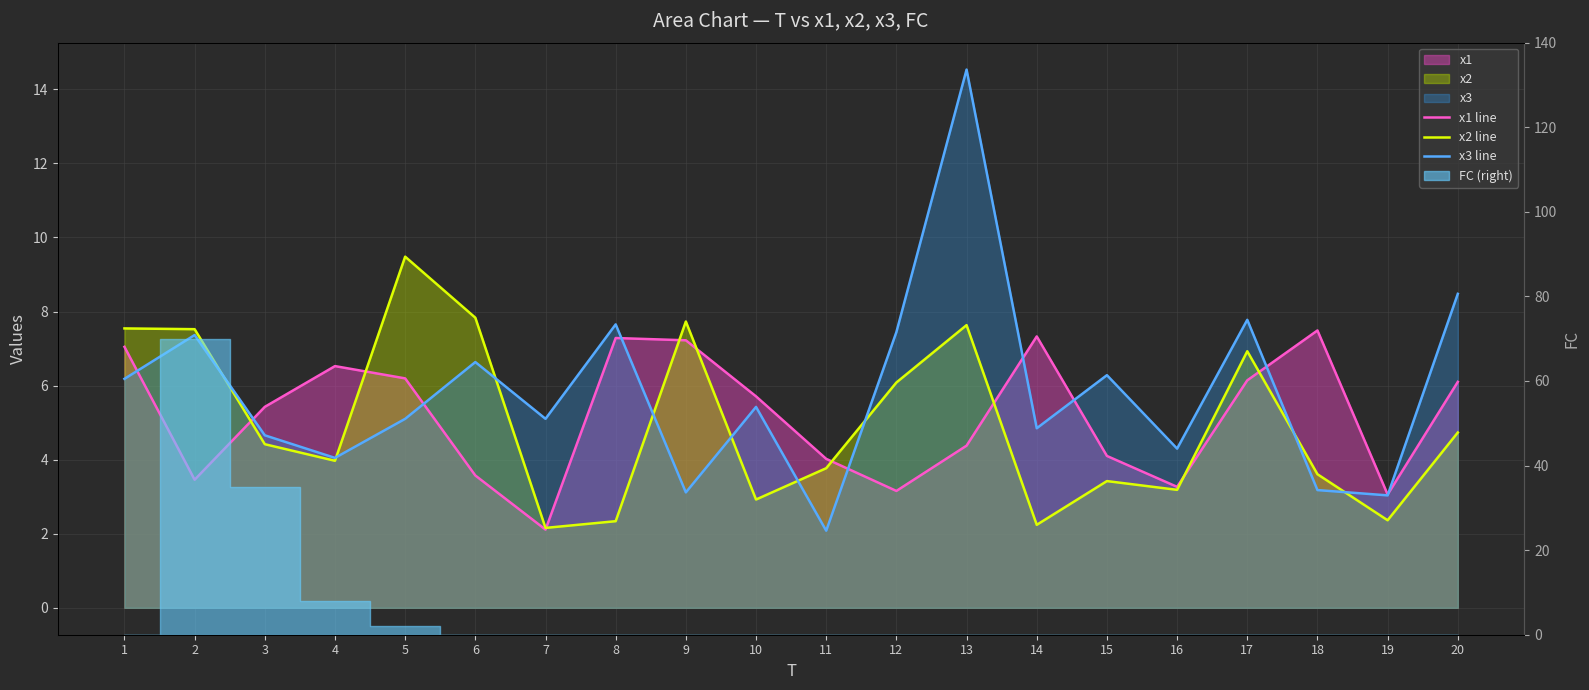

Where do x3 line and x1 line first cross each other?

1 and 2